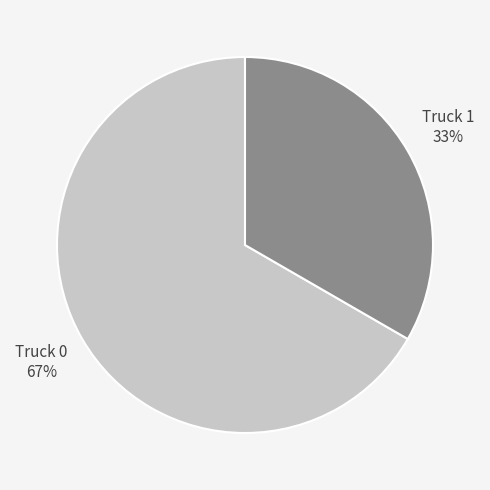

Count the number of slices in the pie.

2